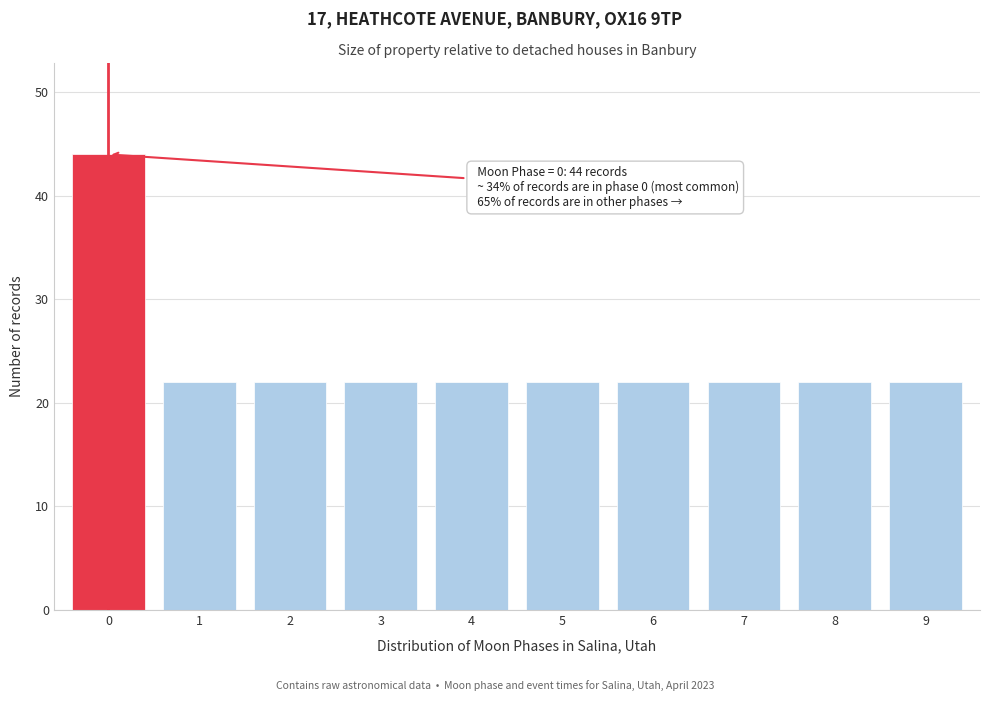

Reading left to right, extract all data points from this chart.

44	22	22	22	22	22	22	22	22	22